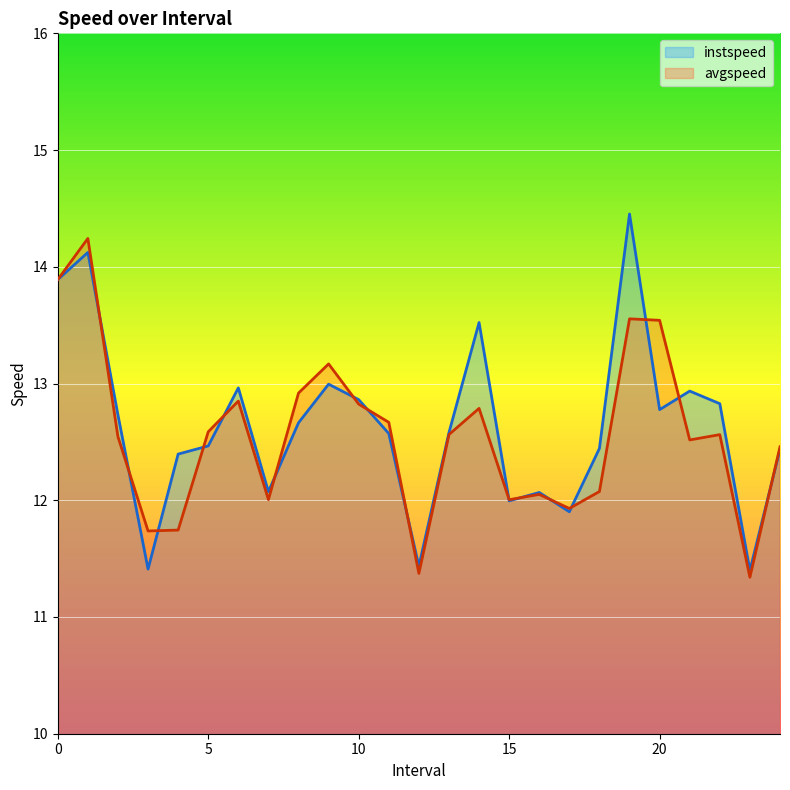

What is the difference between the maximum and minimum values in the avgspeed series?

2.9